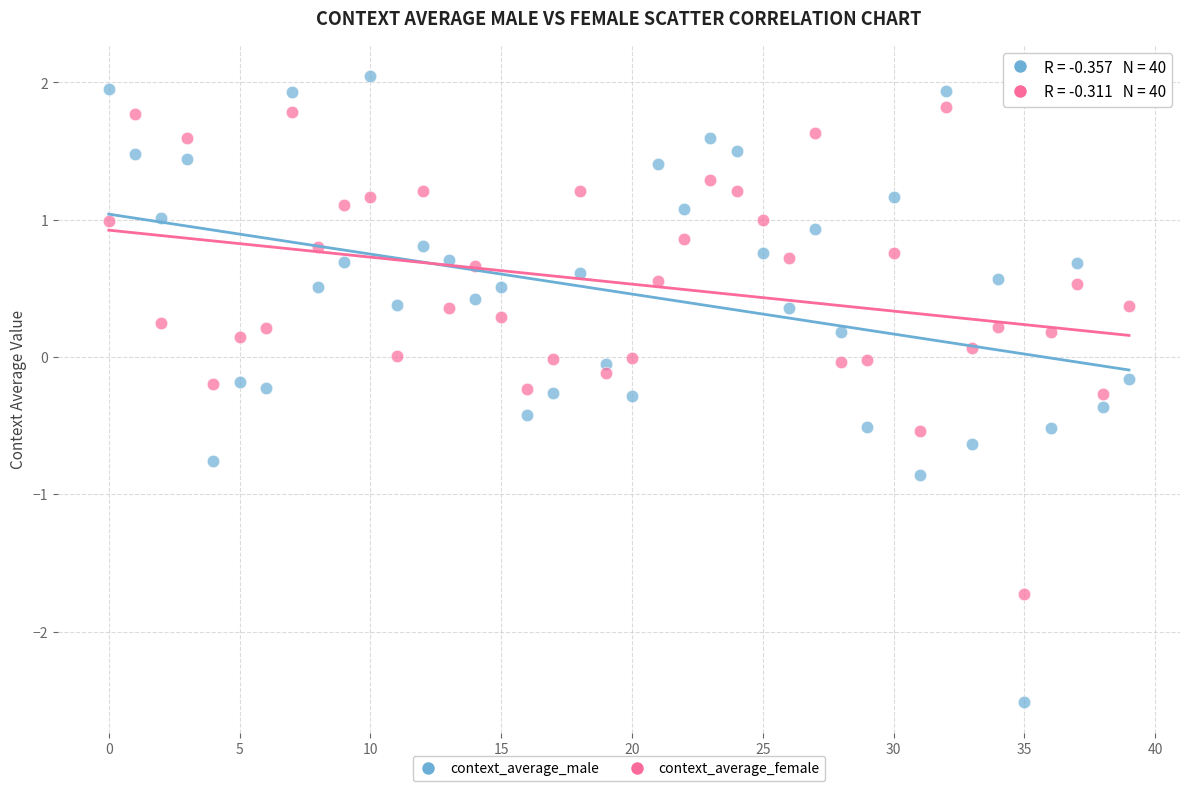

What are all the series names shown in the legend?

context_average_male, context_average_female